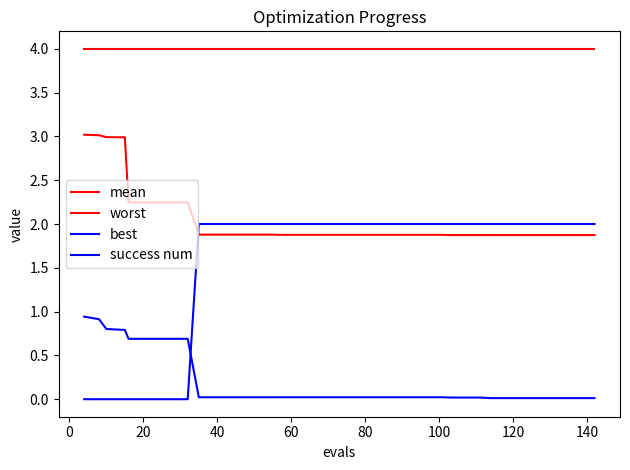

What is the maximum value shown in the chart?

4.0